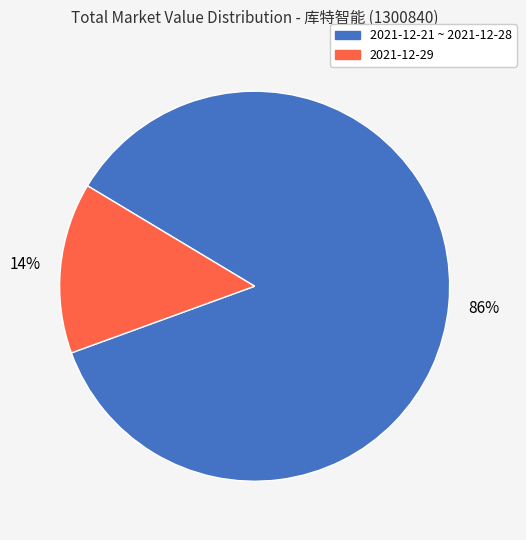

To the nearest percent, what is the average slice percentage?

50%